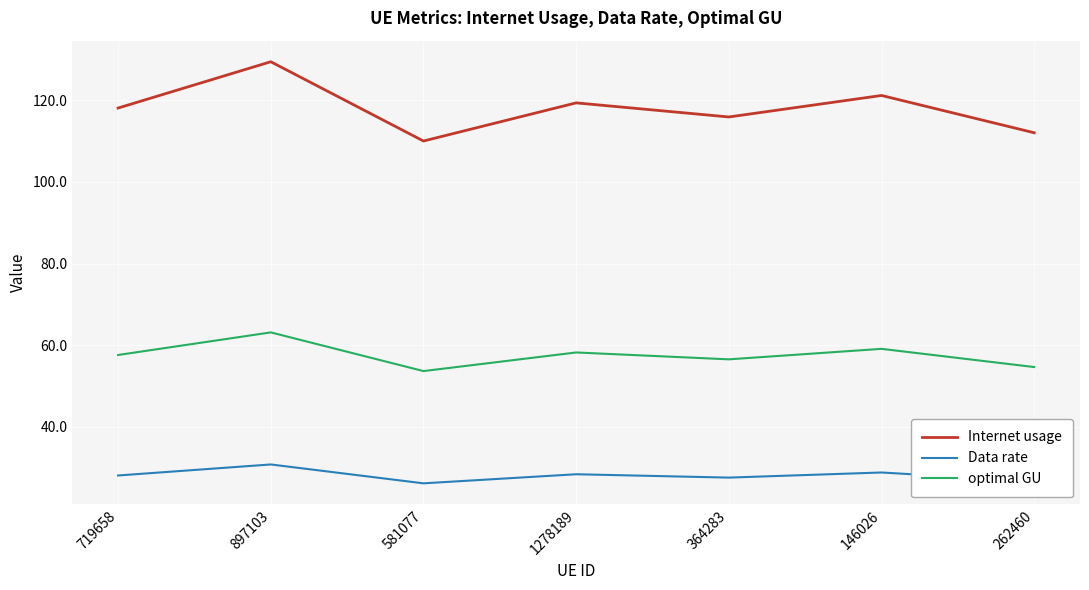

The value of Internet usage at 262460 is 151.7. True or false?

False